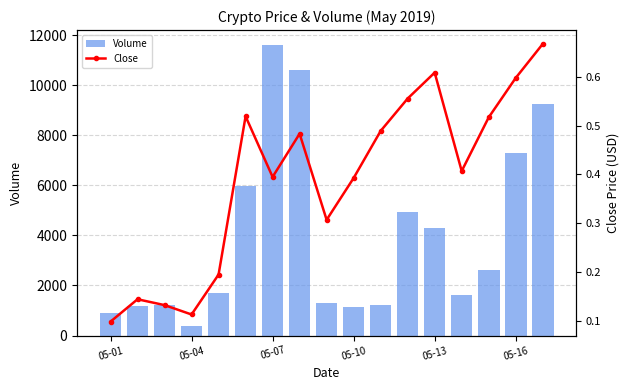

What is the maximum value for Volume?

11629